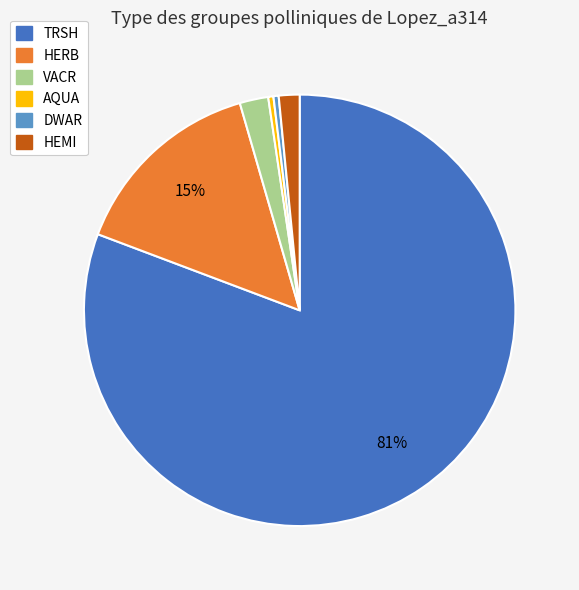

Is the sum of DWAR and HEMI greater than half?

No